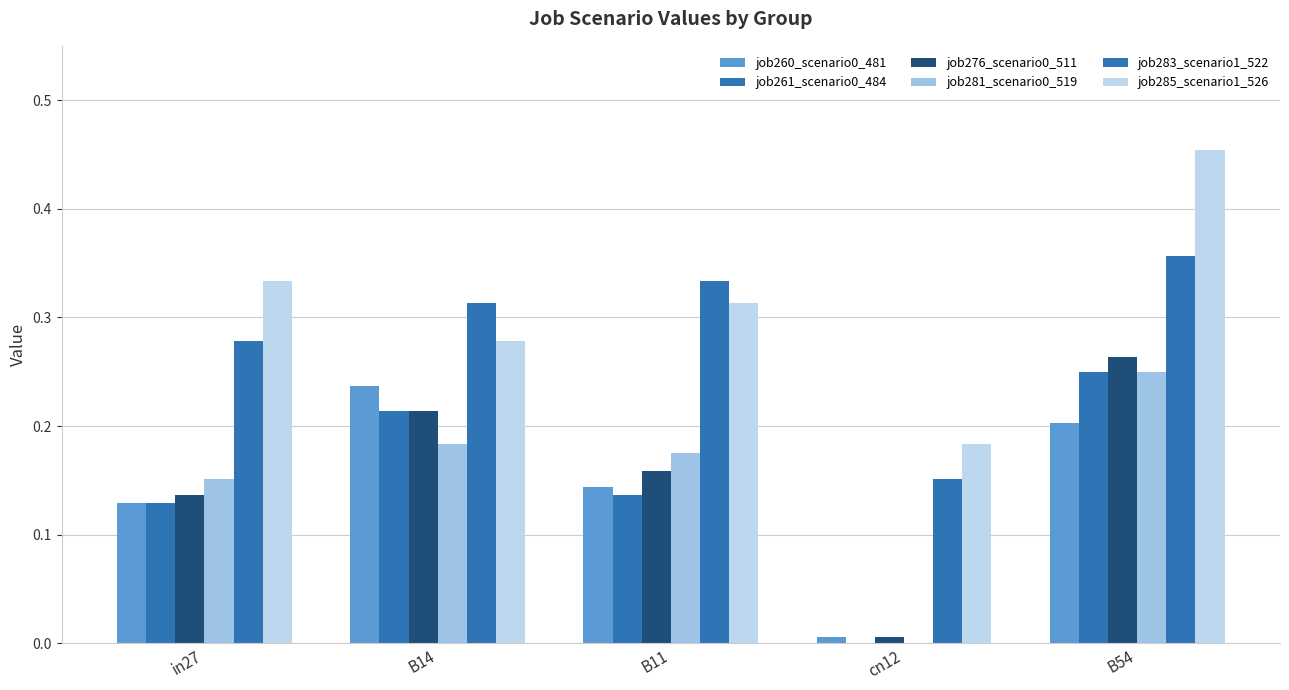

What is the total value across all series at B11?

1.3